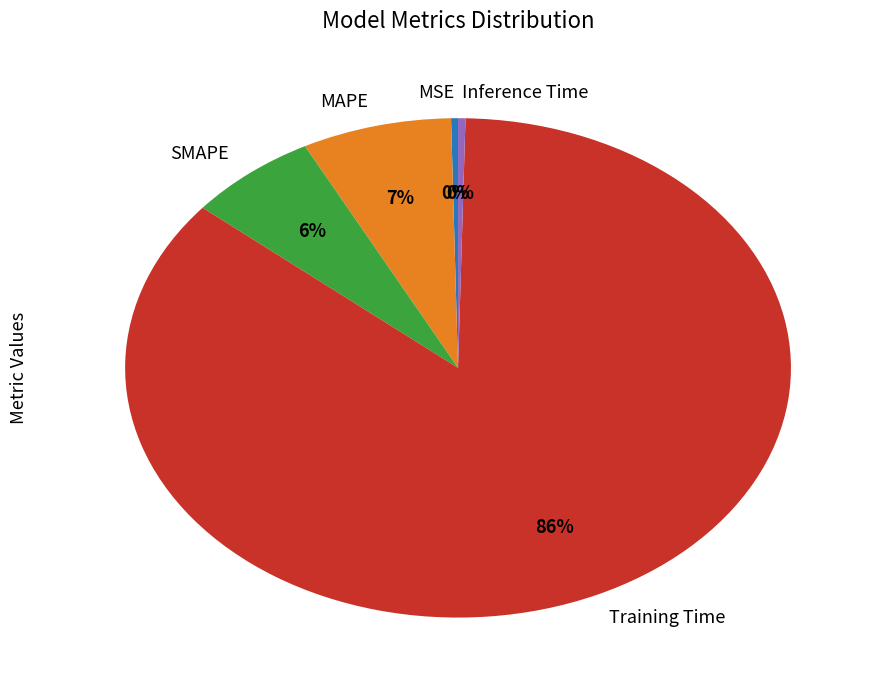

What is the largest slice in the pie chart?

Training Time